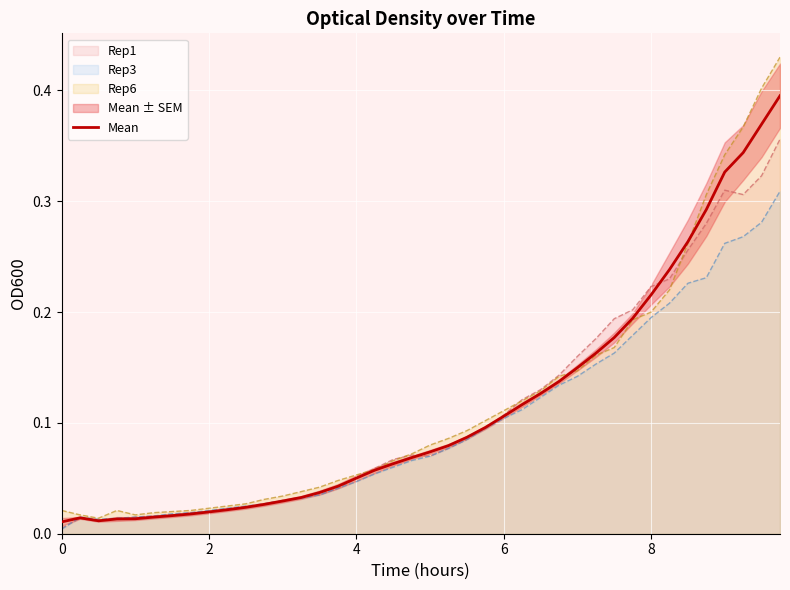

What is the greatest value displayed?

0.4